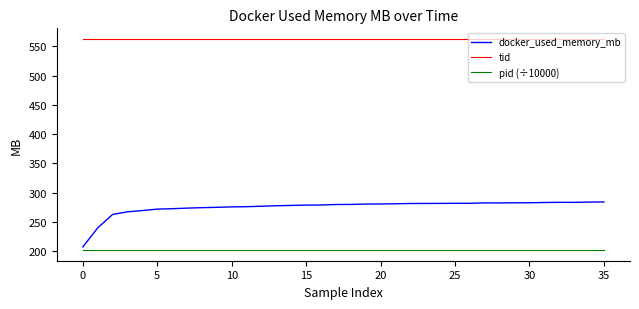

What is the difference between the maximum and minimum values in the docker_used_memory_mb series?

76.8